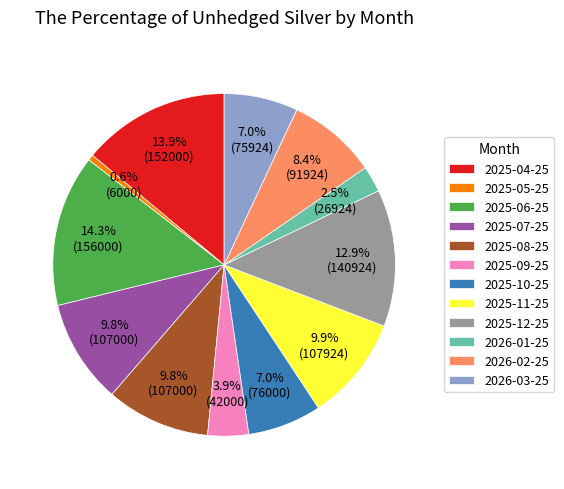

What is the smallest slice in the pie chart?

2025-05-25